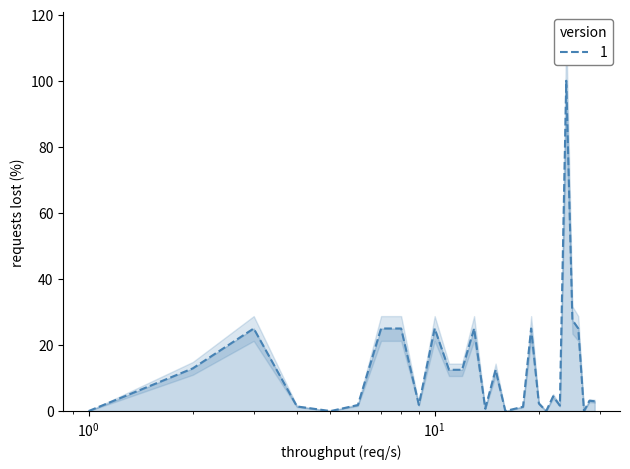

What is the difference between the second highest and minimum values?

27.6